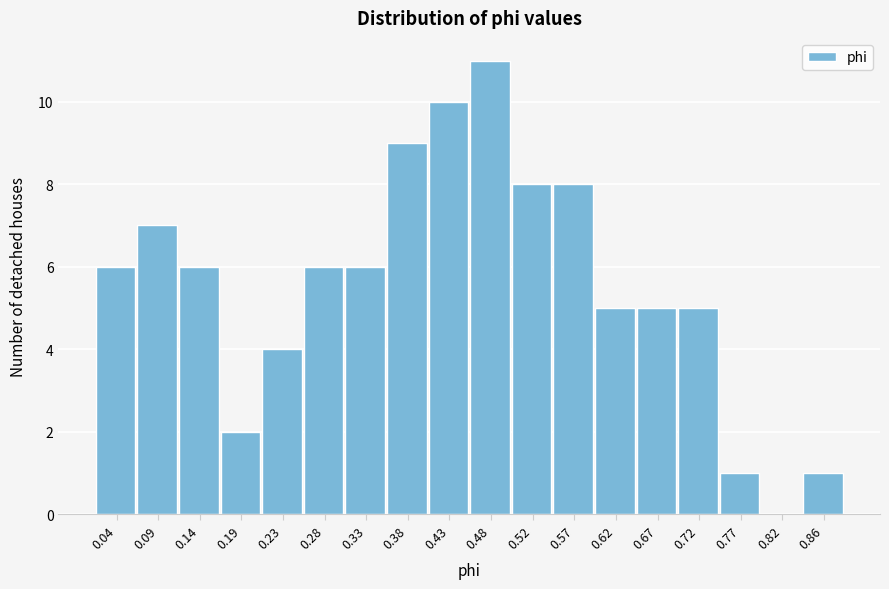

Reading left to right, what are all the values shown in this chart?

0.04=6	0.09=7	0.14=6	0.19=2	0.23=4	0.28=6	0.33=6	0.38=9	0.43=10	0.48=11	0.52=8	0.57=8	0.62=5	0.67=5	0.72=5	0.77=1	0.82=0	0.86=1